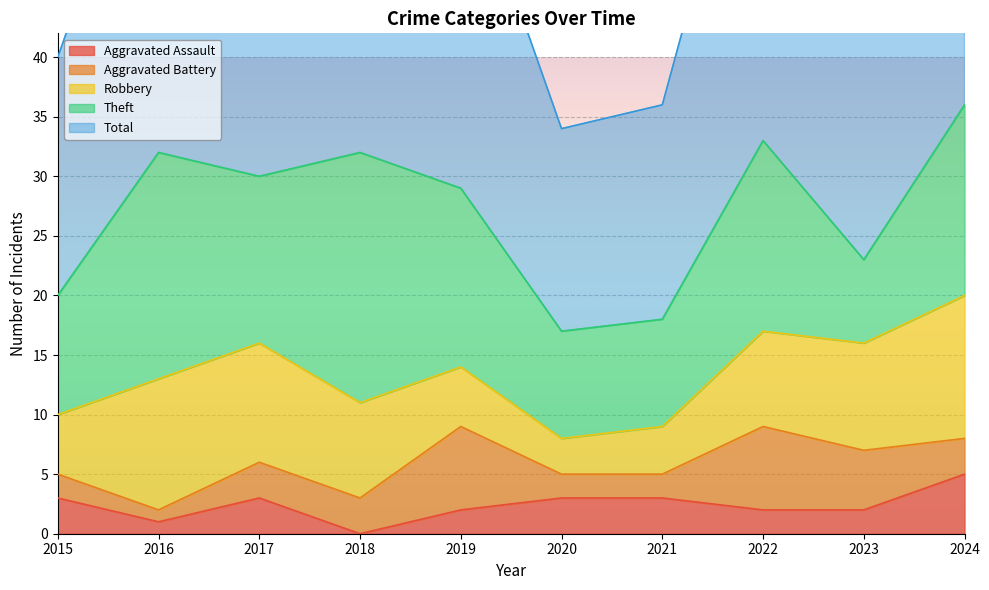

What is the difference between the maximum and minimum values in the Theft series?

14